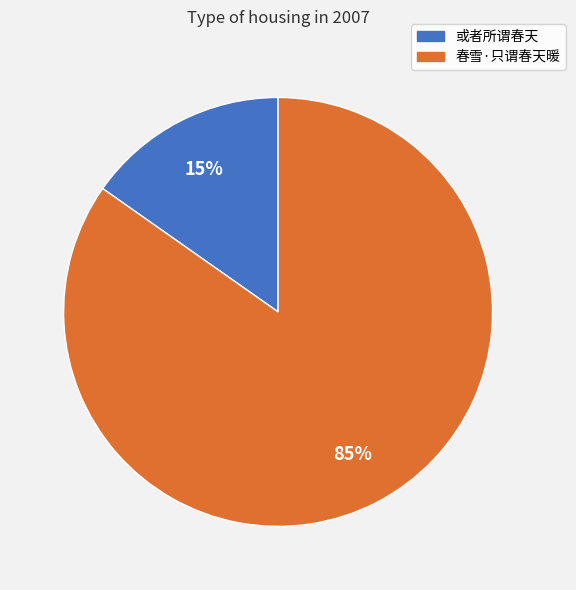

True or false: 春雪·只谓春天暖 accounts for 96% of the total.

False